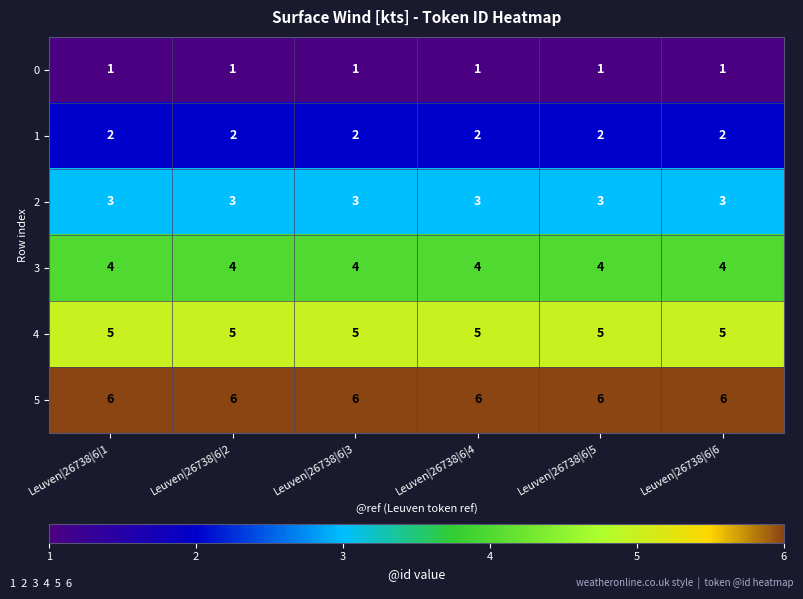

Is it true that 3 equals 7 at Leuven|26738|6|2?

False